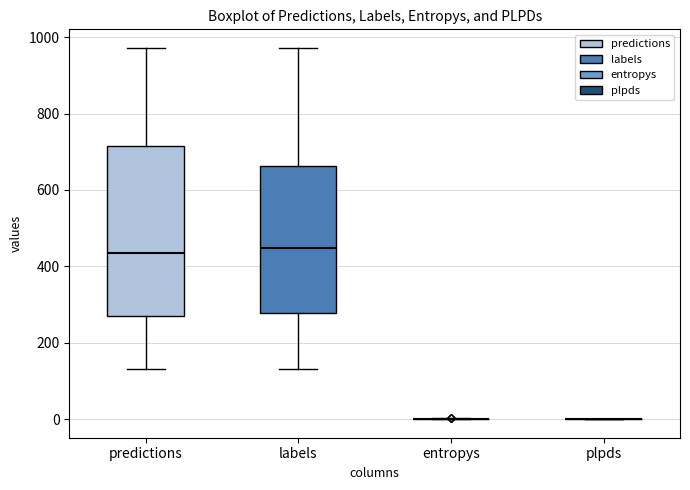

Reading left to right, transcribe this box plot: for each box, give where its median line is, the range the box spans, and where its two whiskers end, as read against the y-axis. The values are not printed on the chart, so give them approximately, as read against the axis.

predictions: median 440, box 280 to 720, whiskers 140 to 980
labels: median 440, box 280 to 660, whiskers 140 to 980
entropys: box collapsed to a line at 0, whiskers 0 to 0
plpds: box collapsed to a line at 0, whiskers 0 to 0